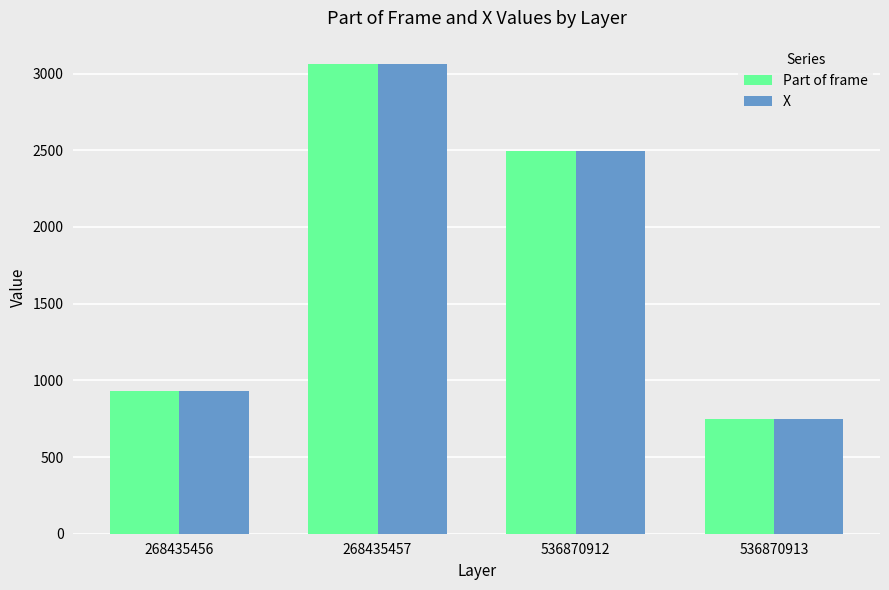

At which label does Part of frame reach its peak?

268435457